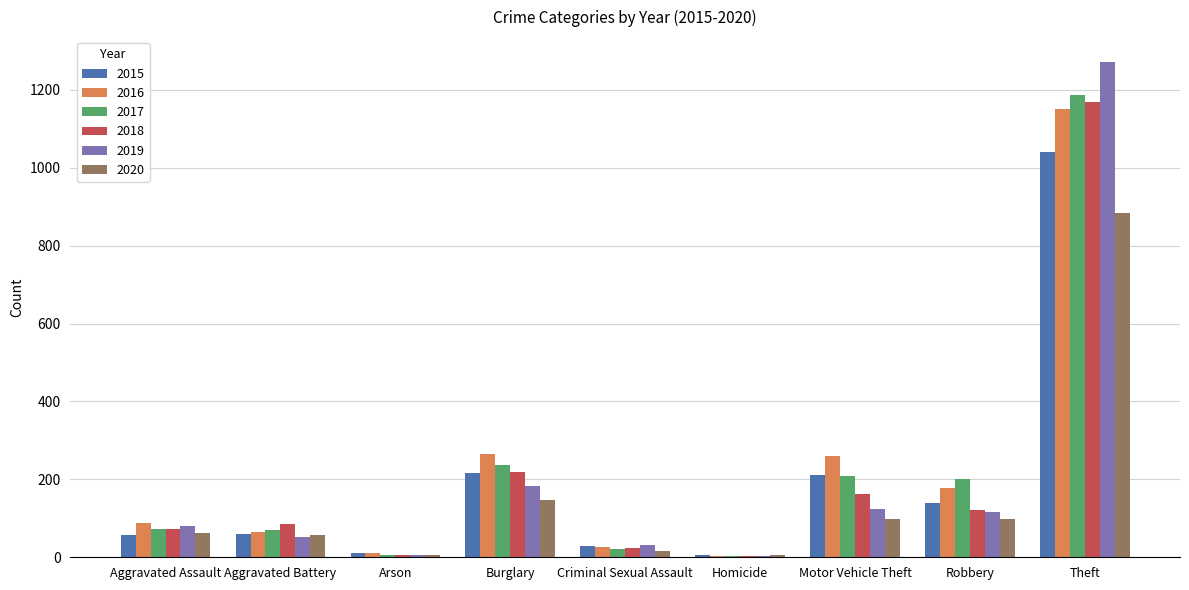

How many groups of bars are there?

9